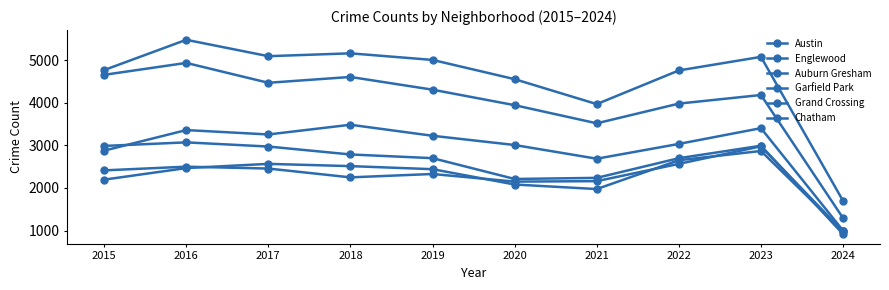

At which label is Englewood closest to 3115?

2021